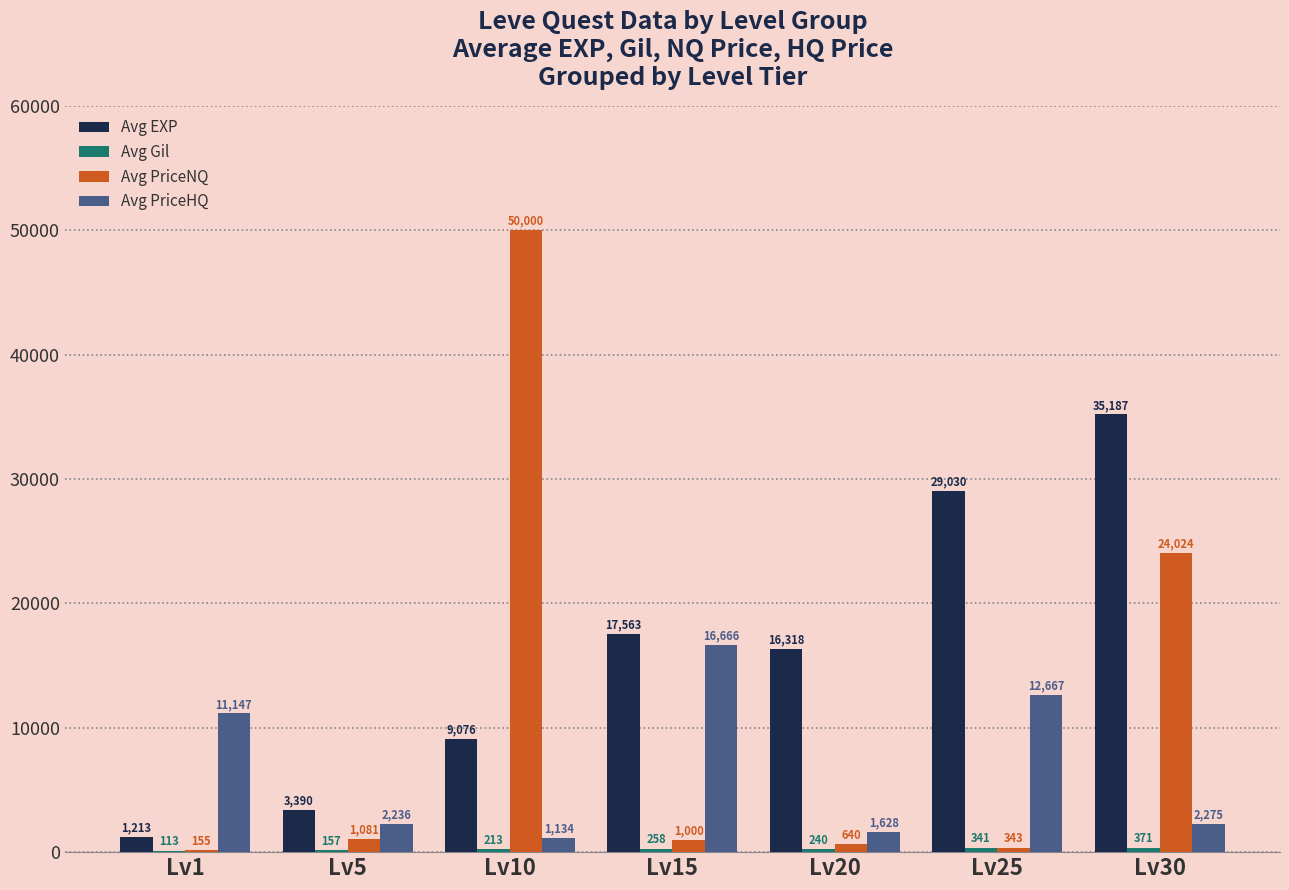

How many groups of bars are there?

7